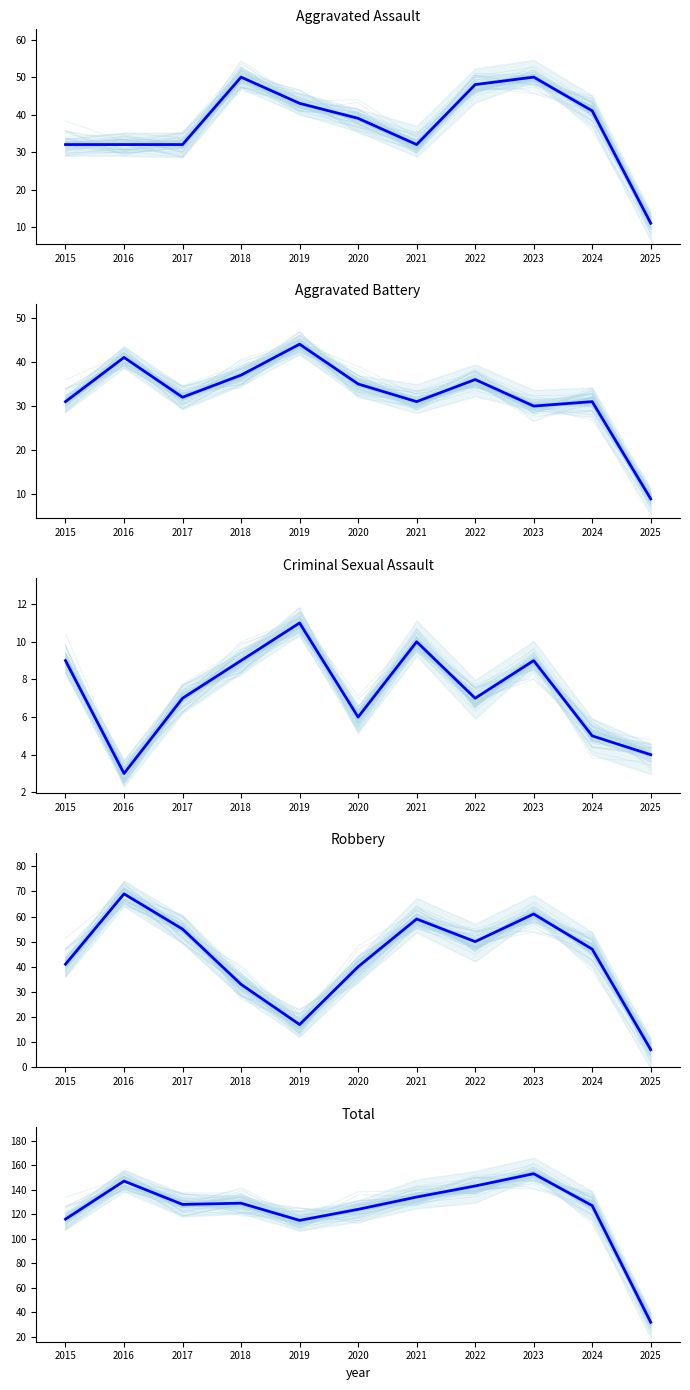

How many interior local peaks does the Aggravated Assault (mean) series have?

2